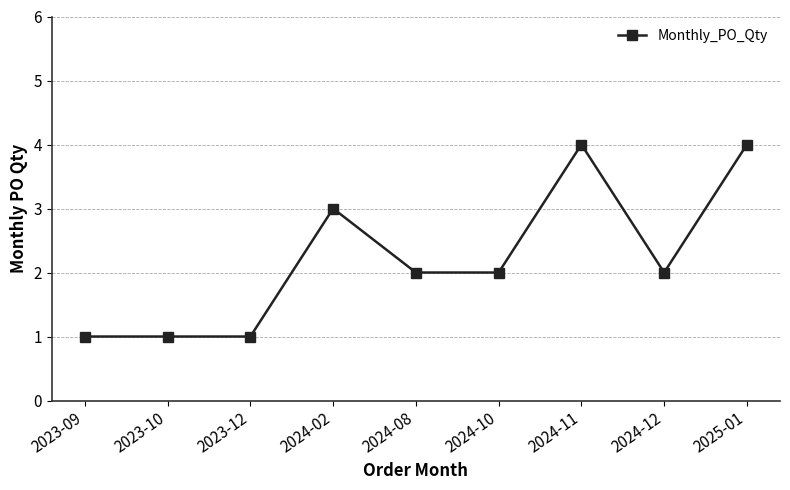

What is the ratio of the value at 2023-12 to the value at 2024-08?

0.5